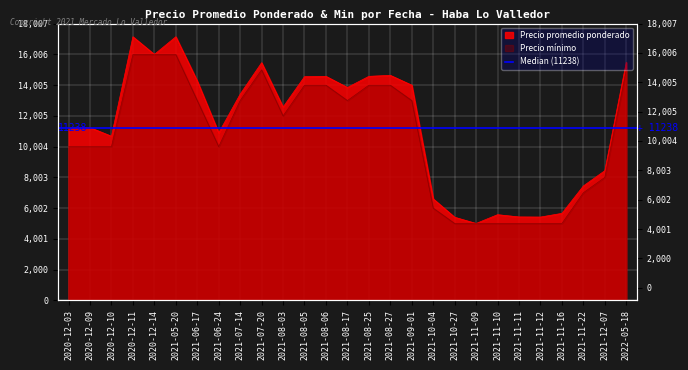

Reading left to right, list all the values displayed in this chart.

Precio promedio ponderado: 11209	11238	10676	17150	16000	17150	14271	10895	13414	15462	12575	14552	14575	13850	14575	14639	14000	6600	5404	5000	5571	5425	5417	5657	7440	8435	15485
Precio minimo: 10000	10000	10000	16000	16000	16000	13000	10000	13000	15000	12000	14000	14000	13000	14000	14000	13000	6000	5000	5000	5000	5000	5000	5000	7000	8000	15000